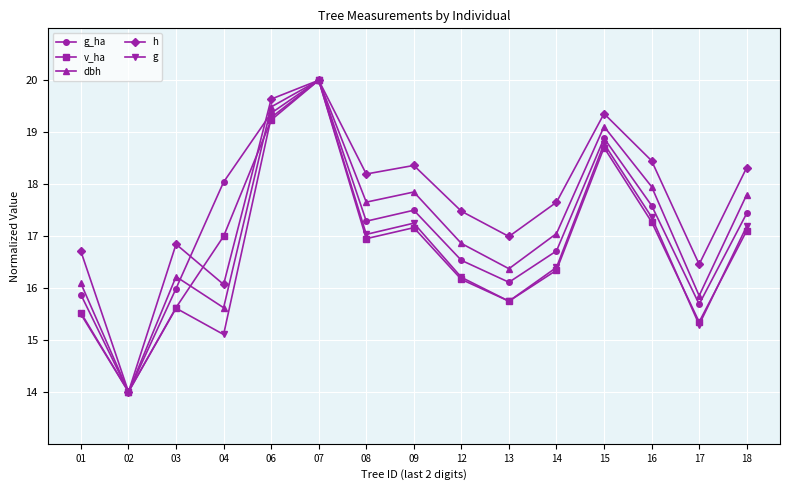

Rank the series at 16 from lowest to highest value.

v_ha, g, g_ha, dbh, h